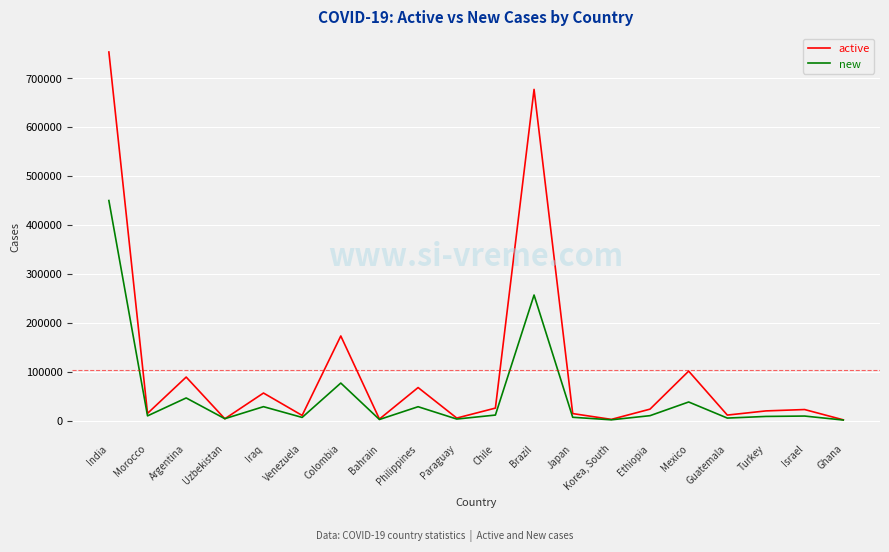

Does the chart have visible grid lines?

Yes